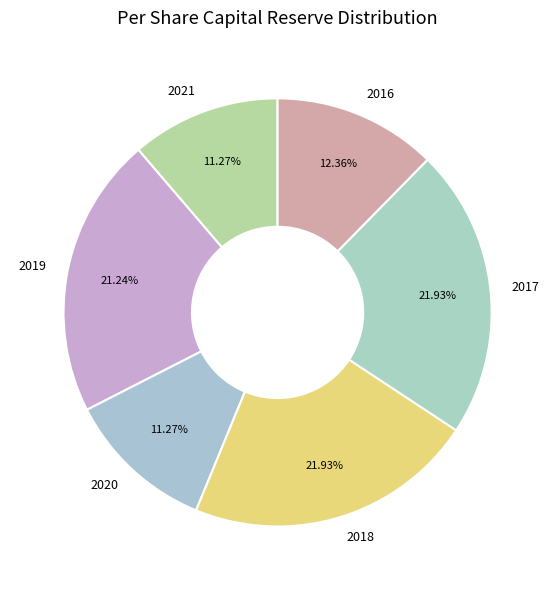

Approximately how many times larger is the value at 2020 compared to 2017?

0.5